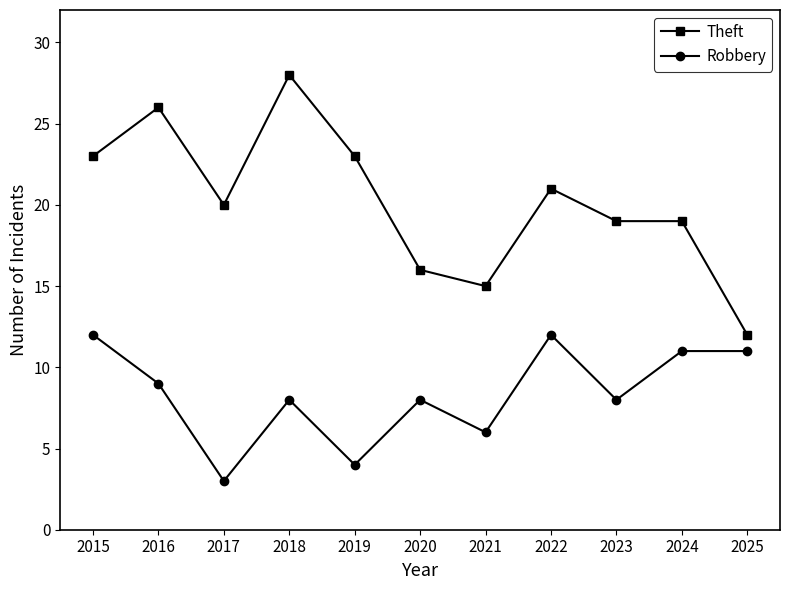

How many series are shown in this chart?

2